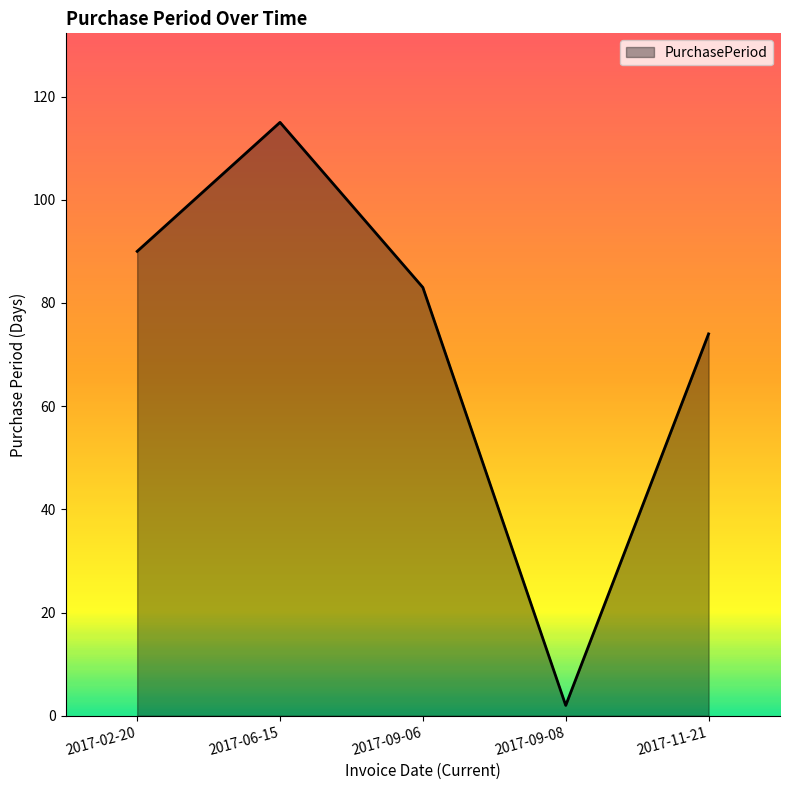

Reading right to left, transcribe all the data shown in this chart.

2017-11-21=74	2017-09-08=2	2017-09-06=83	2017-06-15=115	2017-02-20=90